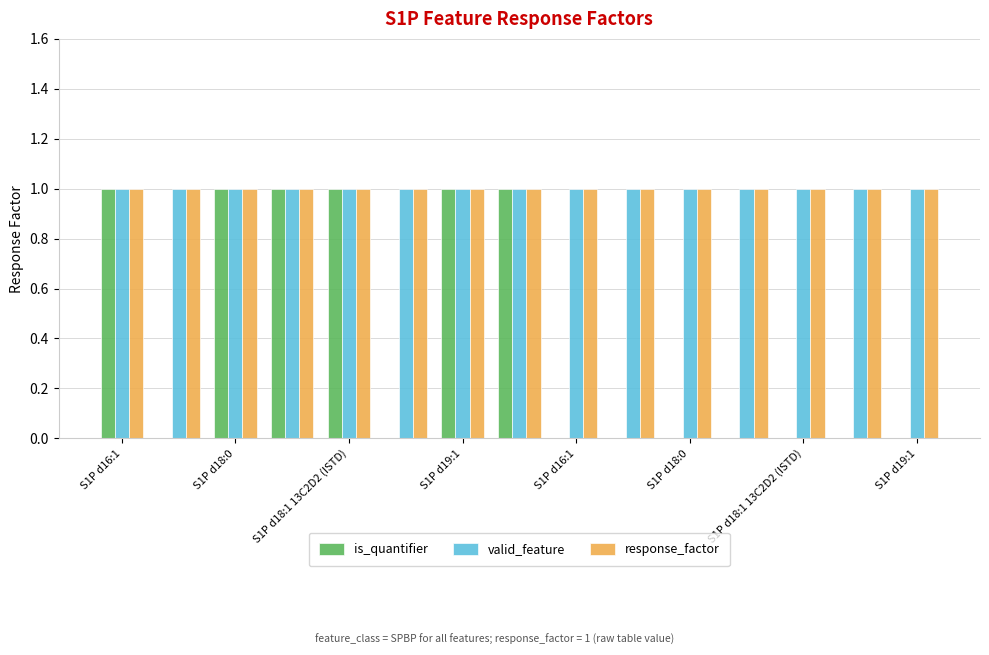

What is the sum of all response_factor values?

15